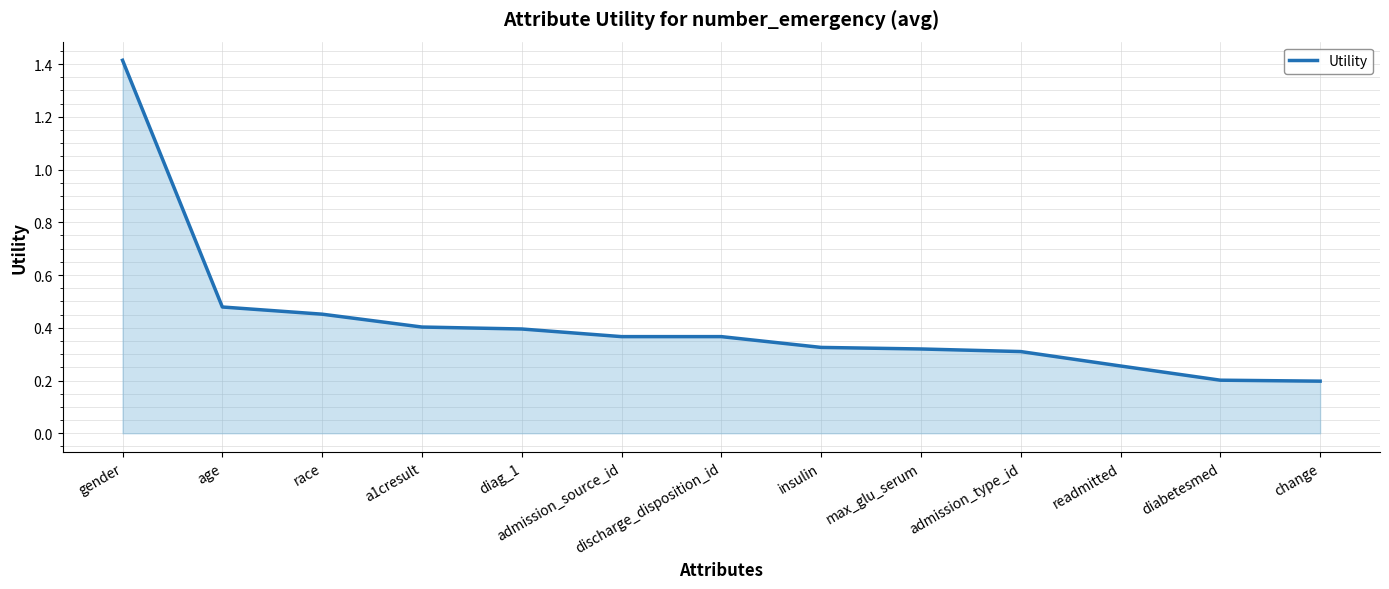

Read the value at gender.

1.4